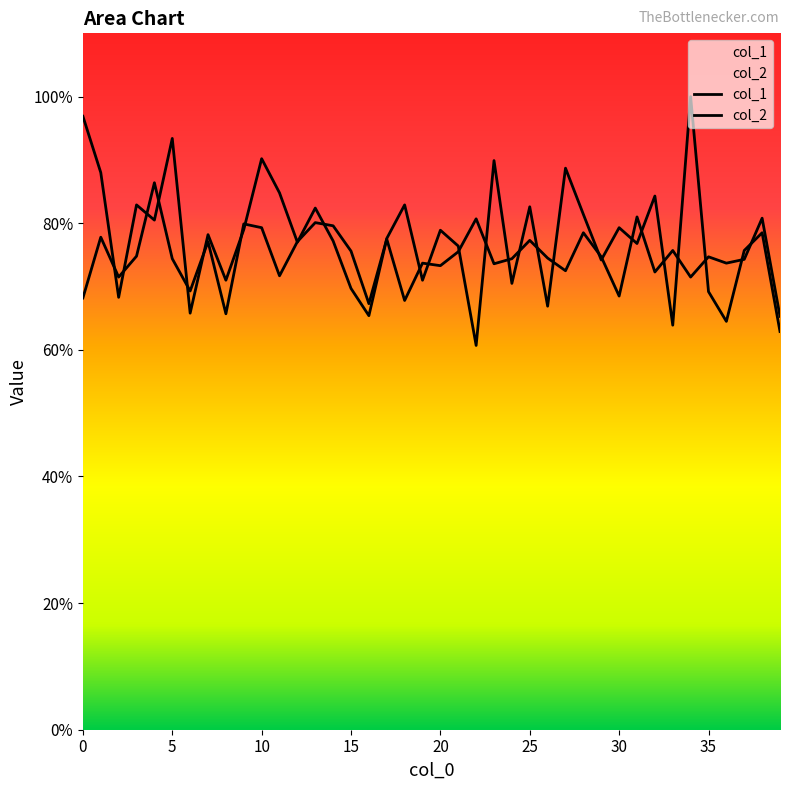

List the series in order of their peak value, lowest first.

col_2, col_1